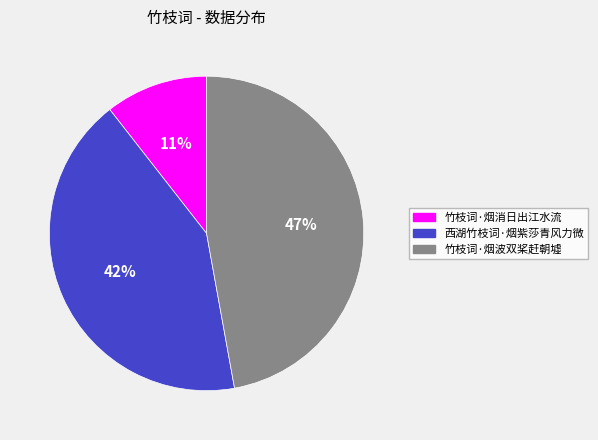

To the nearest percent, what is the average slice percentage?

33%